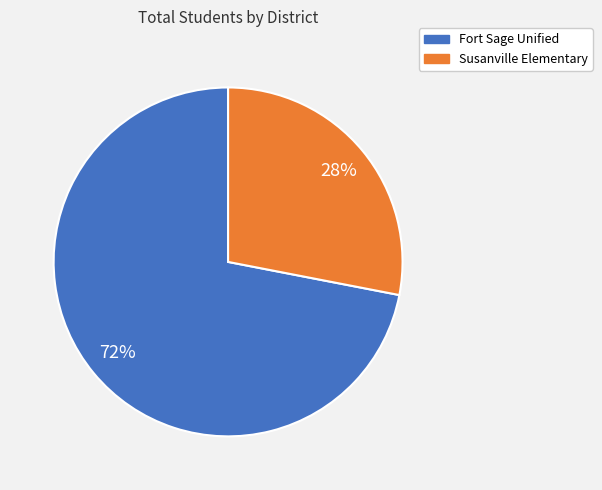

Count the number of slices in the pie.

2